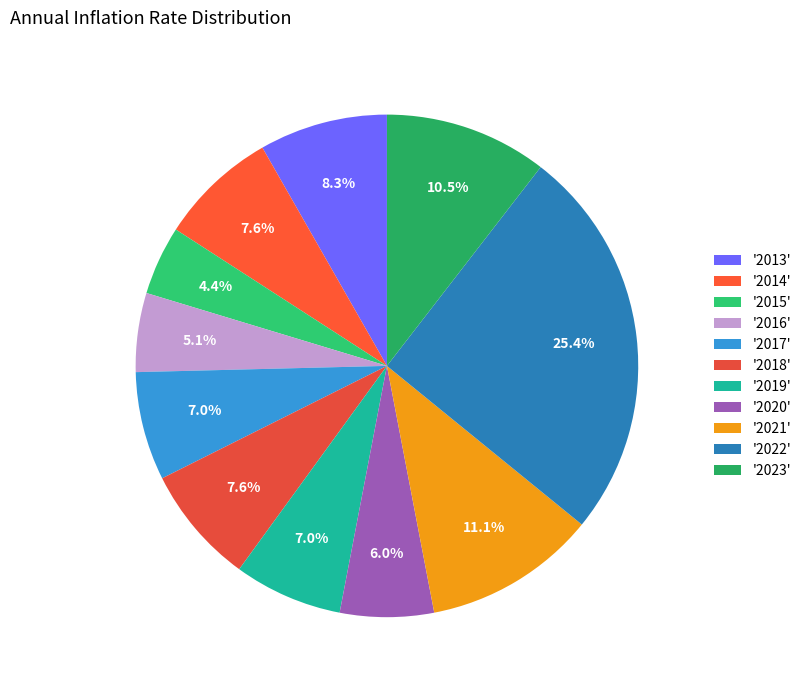

Rank the categories by value from lowest to highest.

2015, 2016, 2020, 2017, 2019, 2014, 2018, 2013, 2023, 2021, 2022